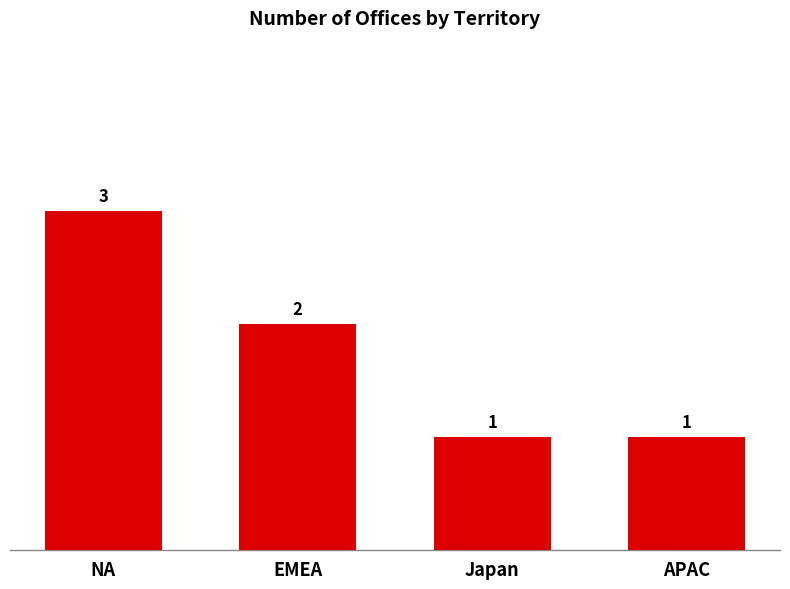

What is the maximum value shown in the chart?

3